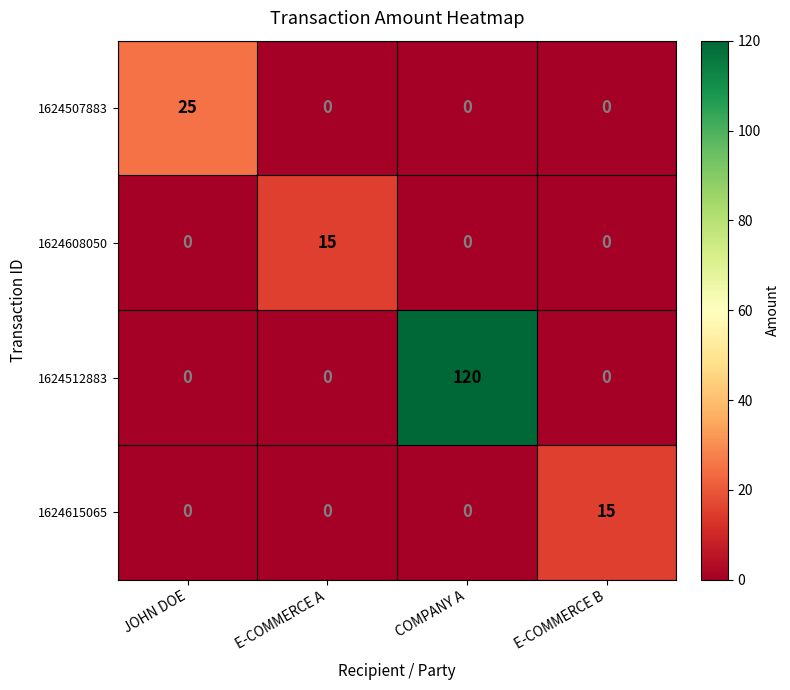

What is the average value of the 1624615065 series?

4